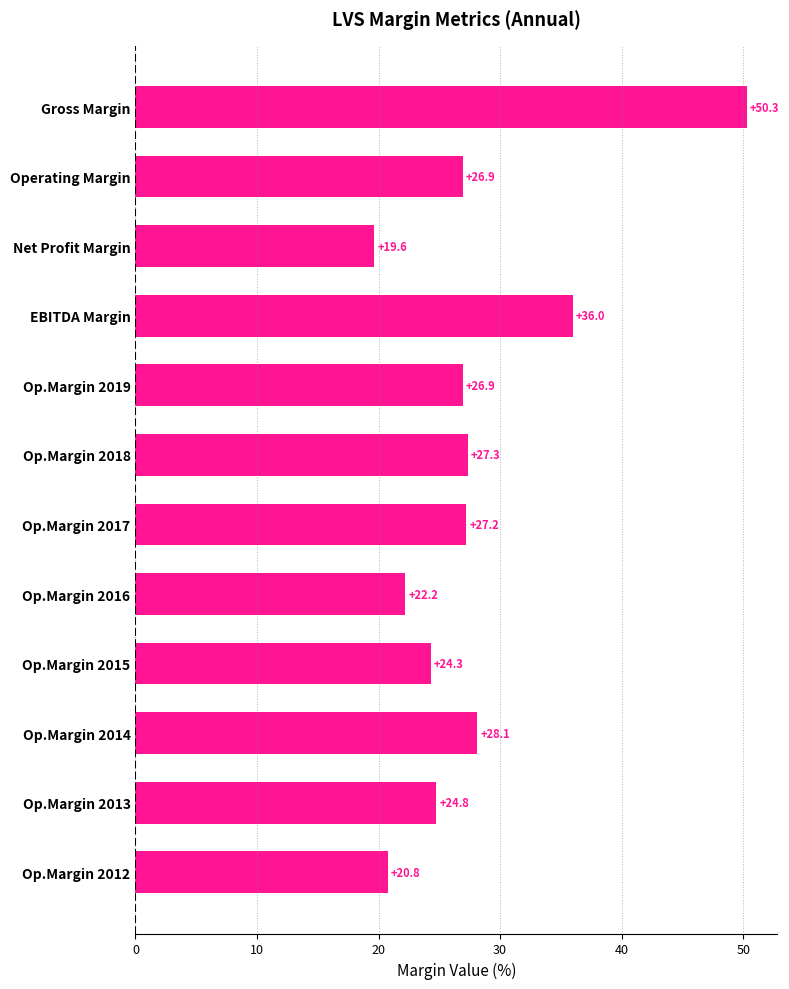

Which label corresponds to the smallest value in the chart?

Net Profit Margin